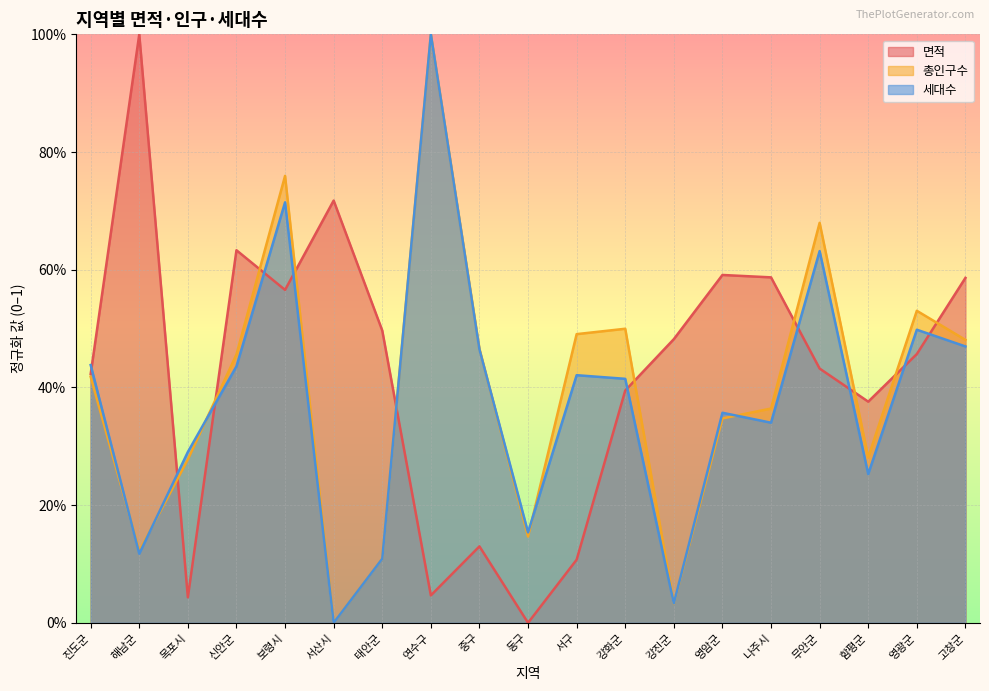

Which has a higher value, 함평군 or 동구?

함평군